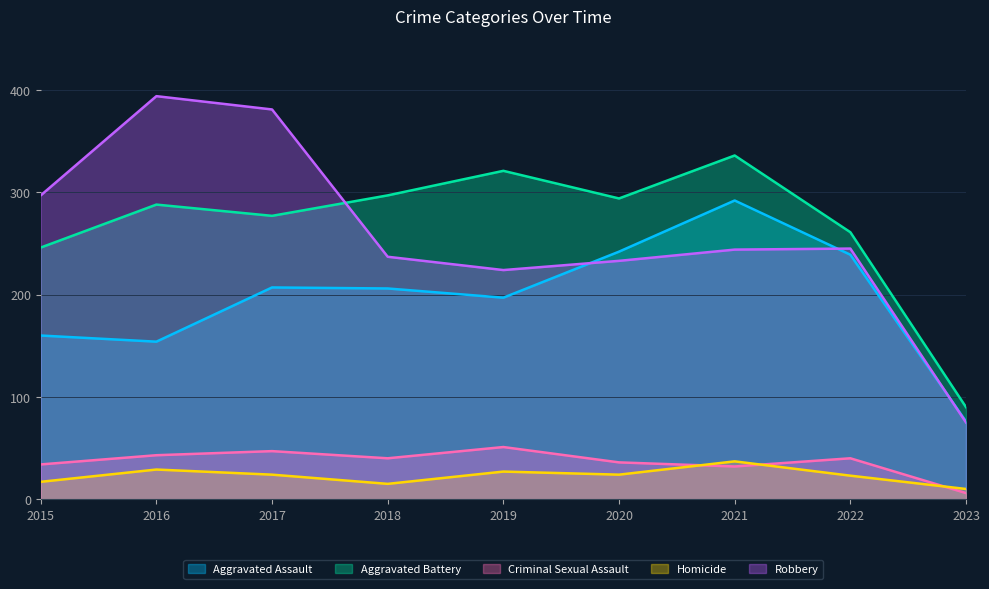

At which label does Aggravated Battery reach its peak?

2021